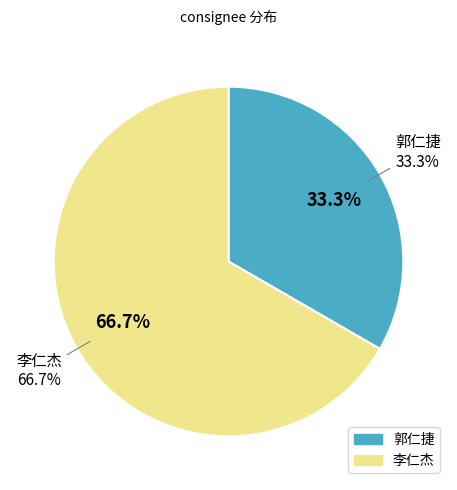

Is it true that 郭仁捷 is 33% of the pie?

True